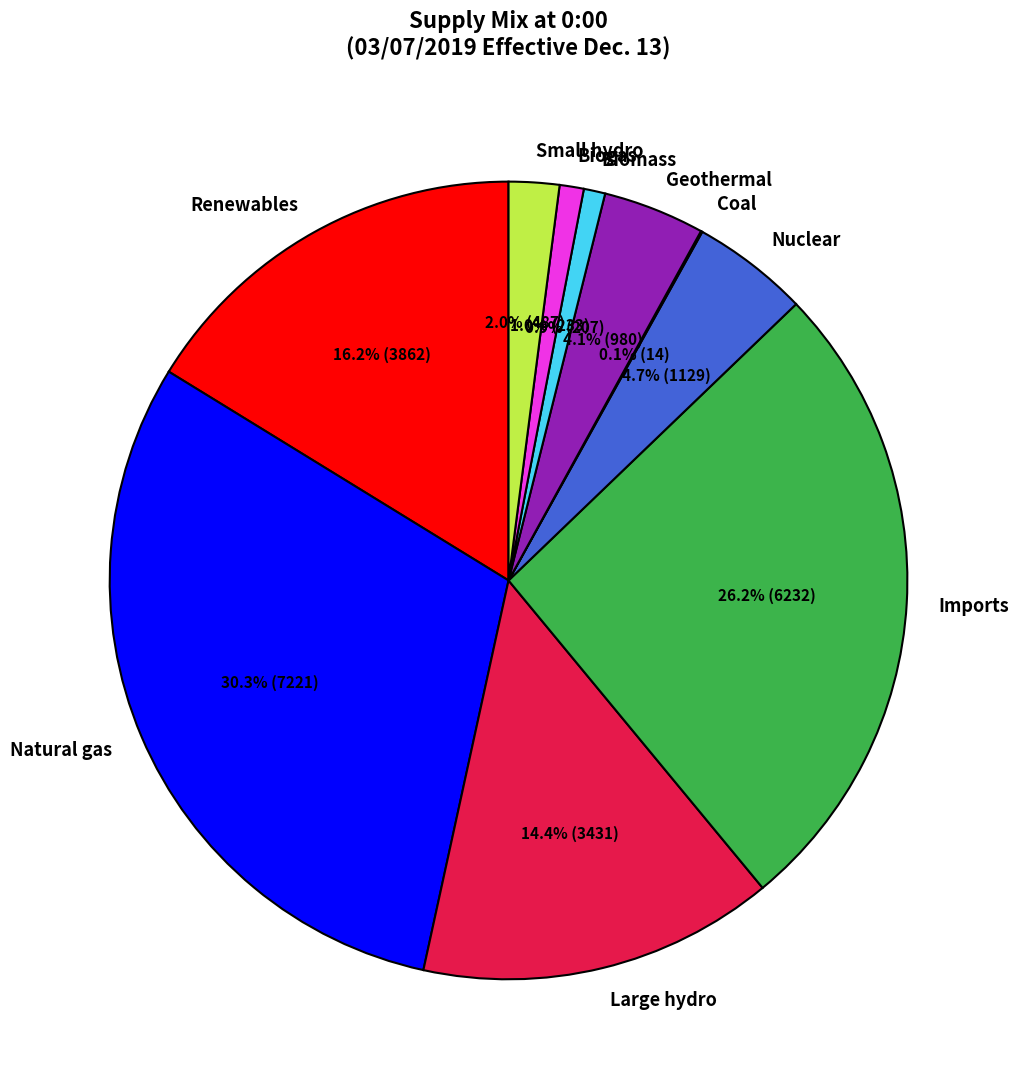

Between Large hydro and Natural gas, which is larger?

Natural gas